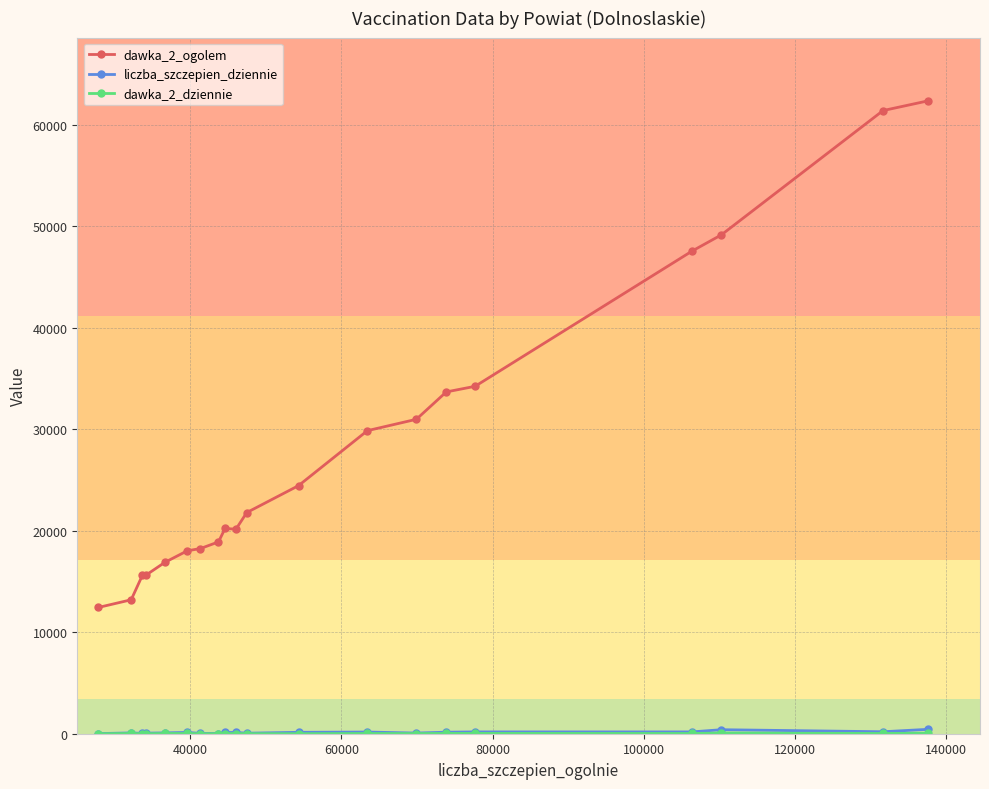

Which series has the largest total across all categories?

dawka_2_ogolem